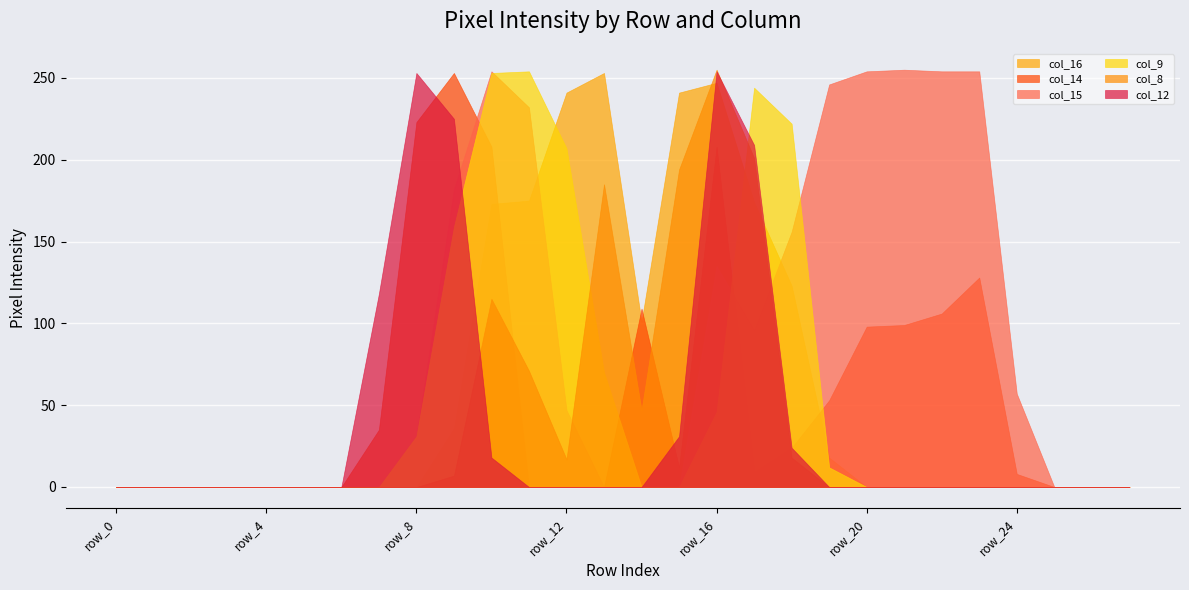

Rank the categories by col_8 value from lowest to highest.

row_0, row_1, row_2, row_3, row_4, row_5, row_6, row_7, row_8, row_19, row_20, row_21, row_22, row_23, row_24, row_25, row_26, row_27, row_9, row_12, row_18, row_14, row_11, row_10, row_13, row_15, row_17, row_16